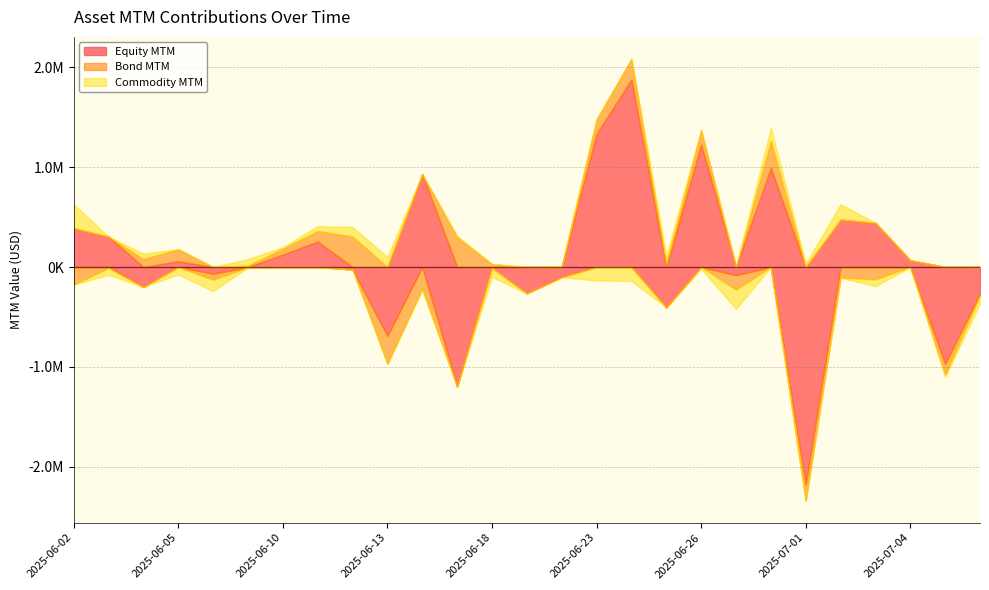

Reading left to right, extract all data points from this chart.

Equity MTM: 2025-06-02=388156.4	2025-06-03=304164.2	2025-06-04=-199546.7	2025-06-05=57050.6	2025-06-06=-66416.4	2025-06-09=-3578.8	2025-06-10=123670.8	2025-06-11=254348.3	2025-06-12=-24599.5	2025-06-13=-688397.6	2025-06-16=928195.6	2025-06-17=-1196708.4	2025-06-18=-7837.3	2025-06-19=-263024.2	2025-06-20=-98089.3	2025-06-23=1330791.4	2025-06-24=1878088.0	2025-06-25=-404321.2	2025-06-26=1224868.5	2025-06-27=-81771.9	2025-06-30=992912.8	2025-07-01=-2177485.8	2025-07-02=474409.5	2025-07-03=441719.2	2025-07-04=66951.5	2025-07-07=-968068.8	2025-07-08=-264762.8
Bond MTM: 2025-06-02=-175235.9	2025-06-03=-10083.9	2025-06-04=79996.0	2025-06-05=120717.7	2025-06-06=-60470.4	2025-06-09=13727.5	2025-06-10=60382.0	2025-06-11=106556.1	2025-06-12=305680.0	2025-06-13=-279542.7	2025-06-16=-218562.6	2025-06-17=300065.0	2025-06-18=28950.2	2025-06-19=0.0	2025-06-20=-4739.0	2025-06-23=145472.5	2025-06-24=204442.6	2025-06-25=31618.3	2025-06-26=145527.4	2025-06-27=-144510.7	2025-06-30=270512.3	2025-07-01=-160279.2	2025-07-02=-106810.2	2025-07-03=-122861.6	2025-07-04=0.0	2025-07-07=-112061.6	2025-07-08=-19309.2
Commodity MTM: 2025-06-02=240320.0	2025-06-03=-69168.5	2025-06-04=55065.0	2025-06-05=-74076.8	2025-06-06=-114542.0	2025-06-09=66012.0	2025-06-10=13359.0	2025-06-11=49095.0	2025-06-12=95864.3	2025-06-13=99491.0	2025-06-16=-9734.3	2025-06-17=12064.7	2025-06-18=-93014.5	2025-06-19=-803.7	2025-06-20=9209.8	2025-06-23=-135068.5	2025-06-24=-139171.2	2025-06-25=77105.0	2025-06-26=-17193.3	2025-06-27=-193208.8	2025-06-30=130591.8	2025-07-01=32272.6	2025-07-02=155239.8	2025-07-03=-69923.0	2025-07-04=0.0	2025-07-07=-22017.6	2025-07-08=-77433.6